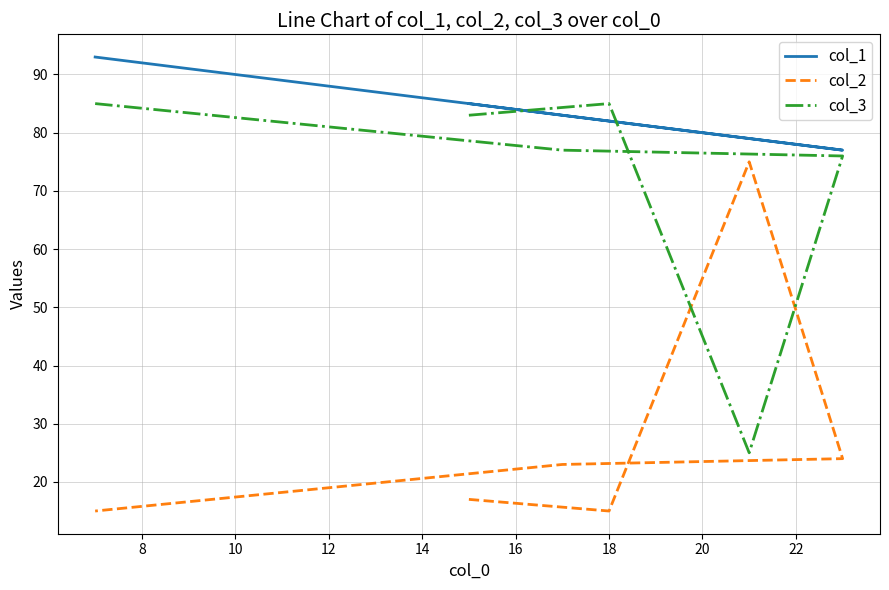

How many interior local valleys does the col_3 series have?

1